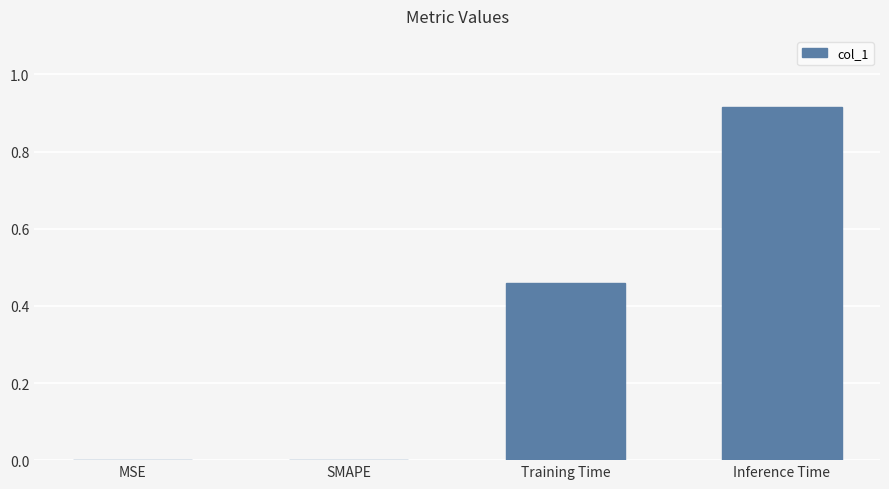

True or false: the data shows 0.2 at Training Time.

False